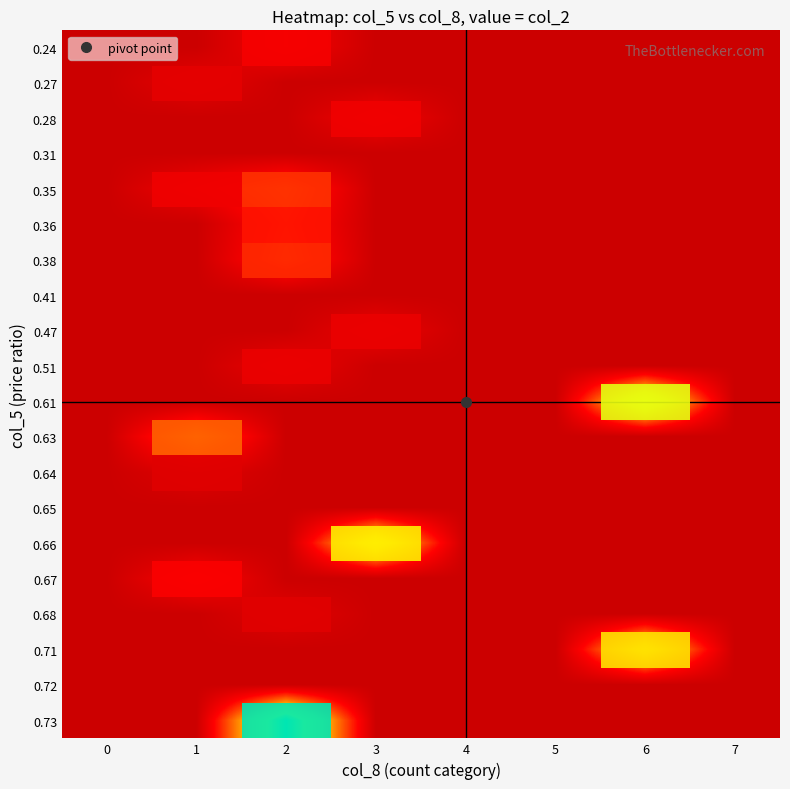

At how many categories does at least one series exceed 27936?

4